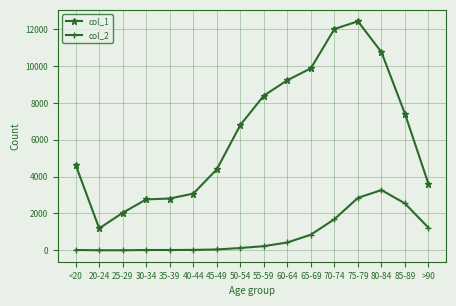

At how many categories does at least one series exceed 8834?

5